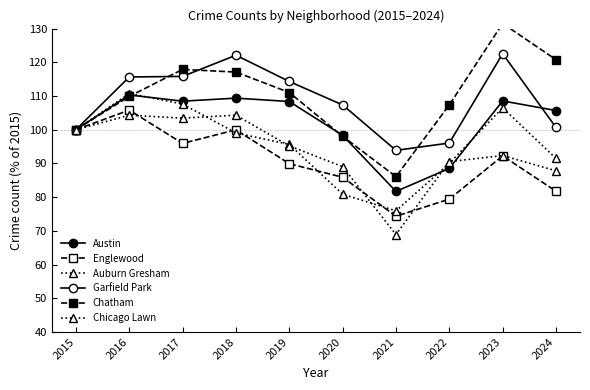

True or false: Chatham has a value of 109.9 at 2016.

True